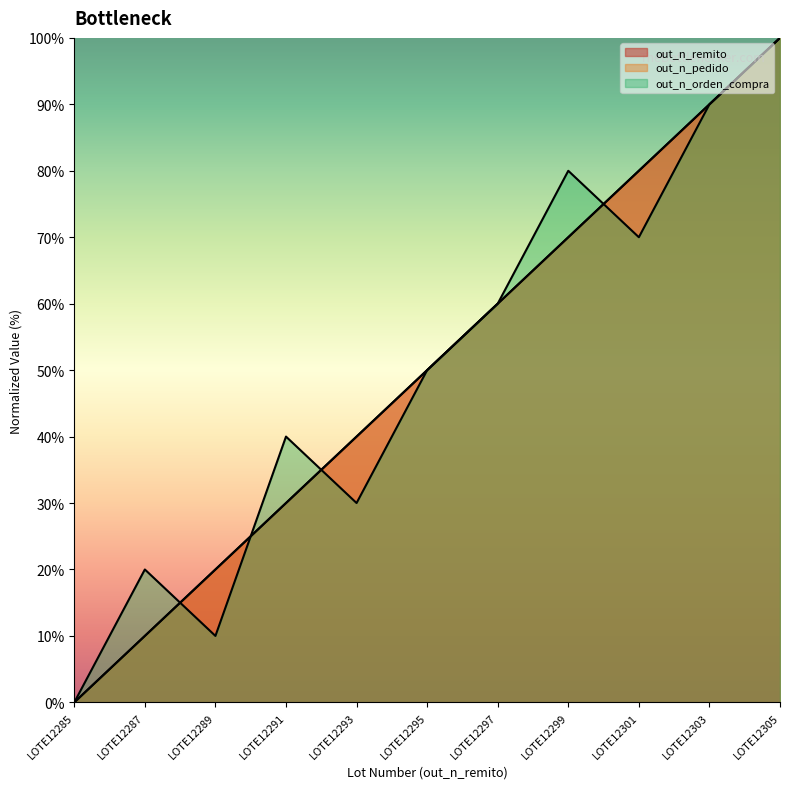

True or false: out_n_pedido and out_n_orden_compra intersect in this chart.

True